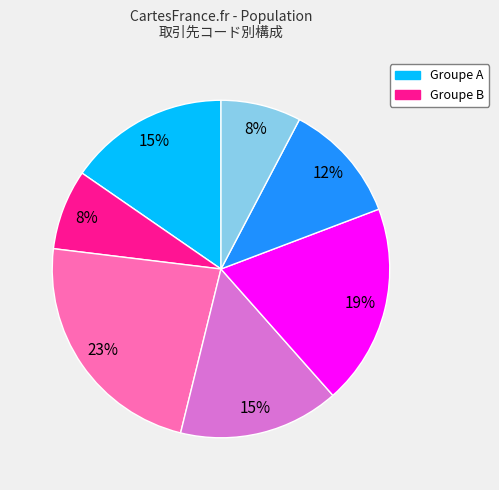

To the nearest percent, what is the average slice percentage?

14%